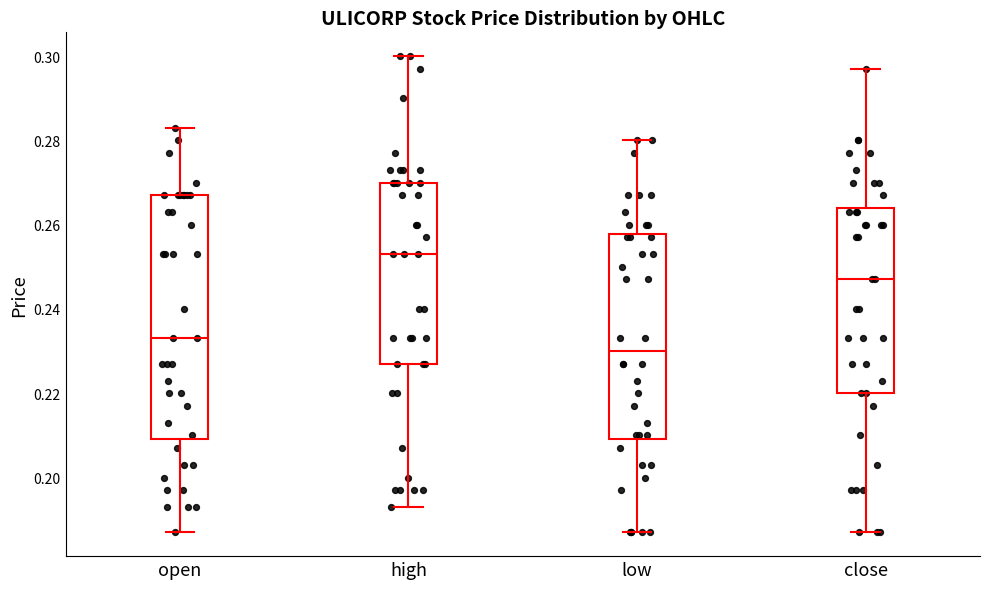

Where does the median line of the box for high sit on the y-axis? The values are not printed on the chart, so give them approximately, as read against the axis.

0.254